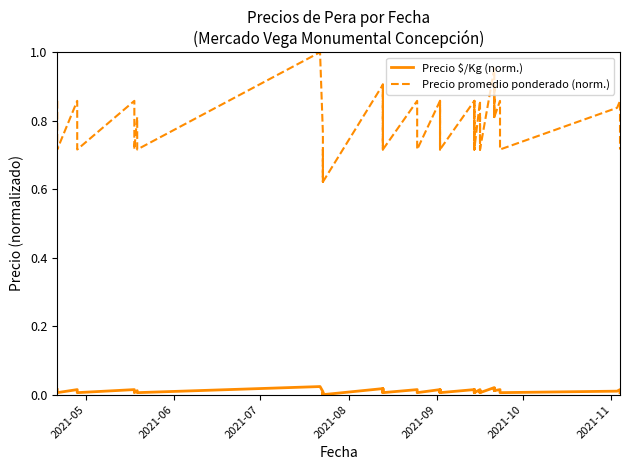

Reading left to right, list all the values displayed in this chart.

Precio $/Kg (norm.): 0.0	0.0	0.0	0.0	0.0	0.0	0.0	0.0	0.0	0.0	0.0	0.0	0.0	0.0	0.0	0.0	0.0	0.0	0.0	0.0	0.0	0.0	0.0	0.0	0.0	0.0	0.0	0.0	0.0	0.0	0.0	0.0	0.0	0.0	0.0	0.0	0.0	0.0	0.0	0.0
Precio promedio ponderado (norm.): 0.9	0.7	0.9	0.7	0.9	0.7	0.8	0.7	1.0	0.8	0.6	0.7	0.6	0.9	0.7	0.9	0.7	0.9	0.7	0.9	0.7	0.9	0.7	0.9	0.7	0.9	0.7	0.9	0.7	0.8	0.7	1.0	0.8	0.9	0.8	0.9	0.7	0.8	0.9	0.7